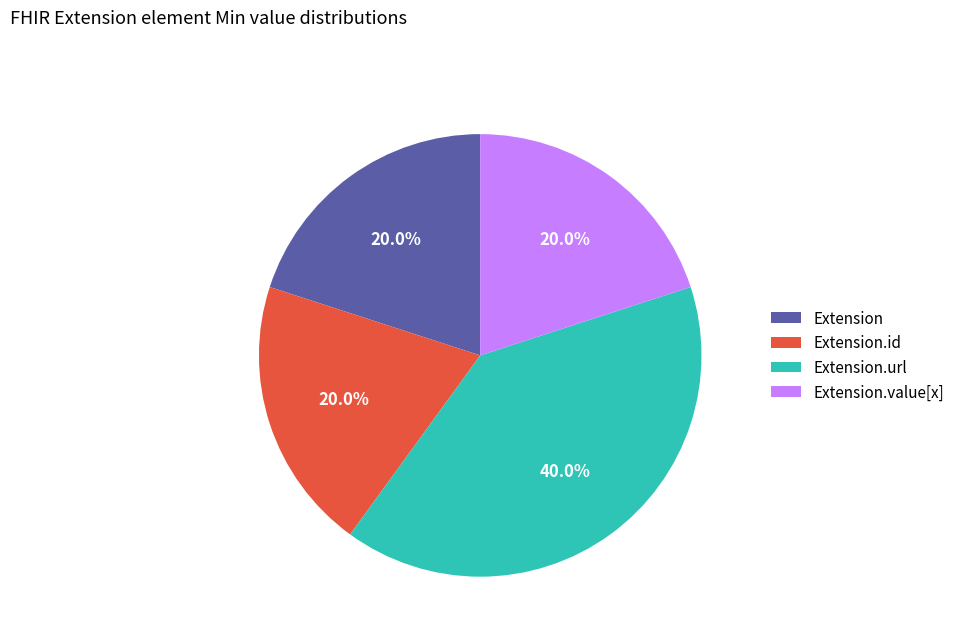

Count the number of slices in the pie.

4